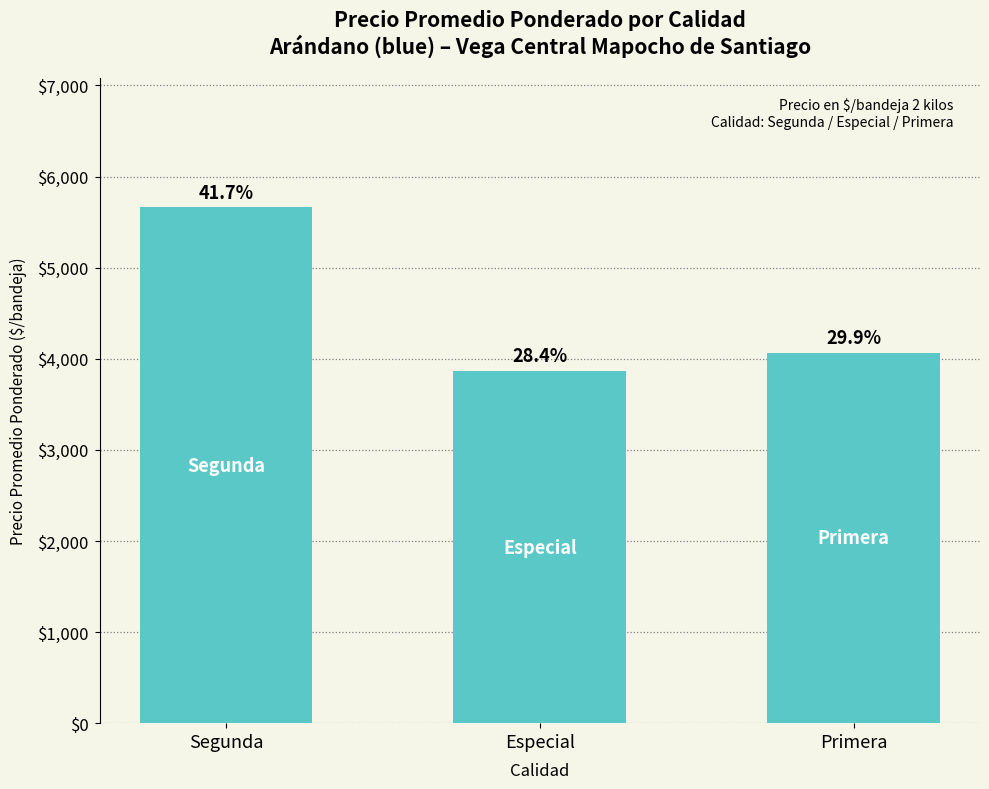

List the labels in order of value, smallest first.

Especial, Primera, Segunda